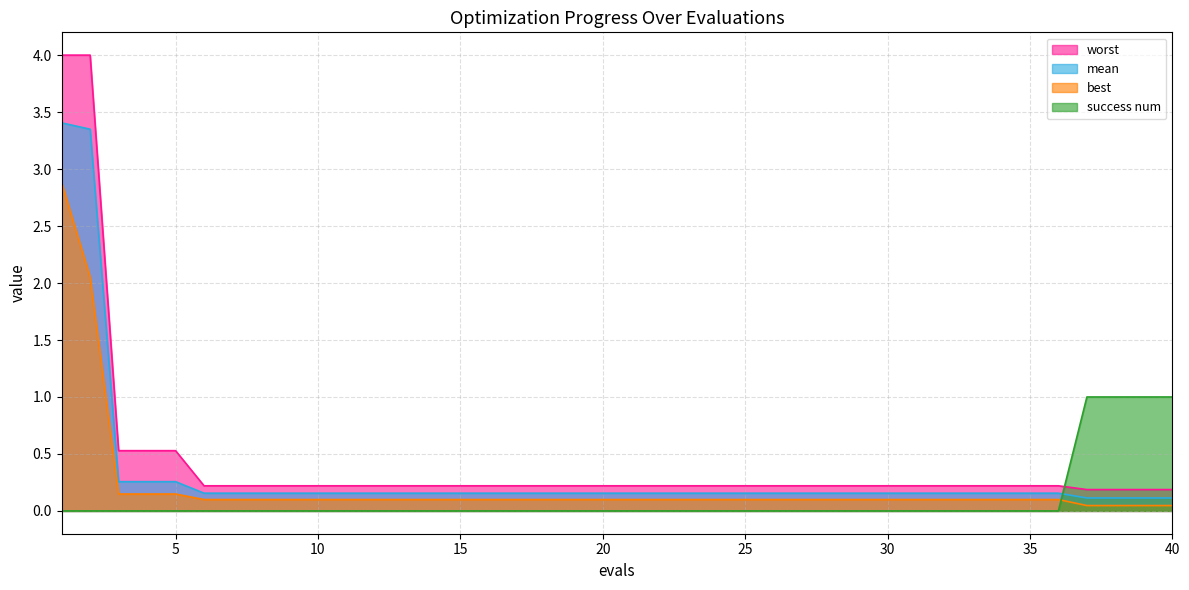

The best series shows 0.1 at 25. True or false?

False